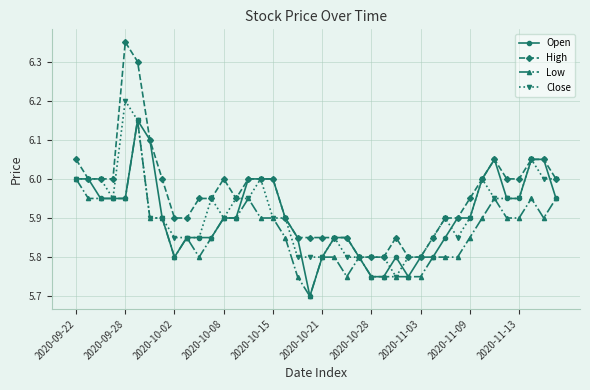

Which series has the largest total across all categories?

High